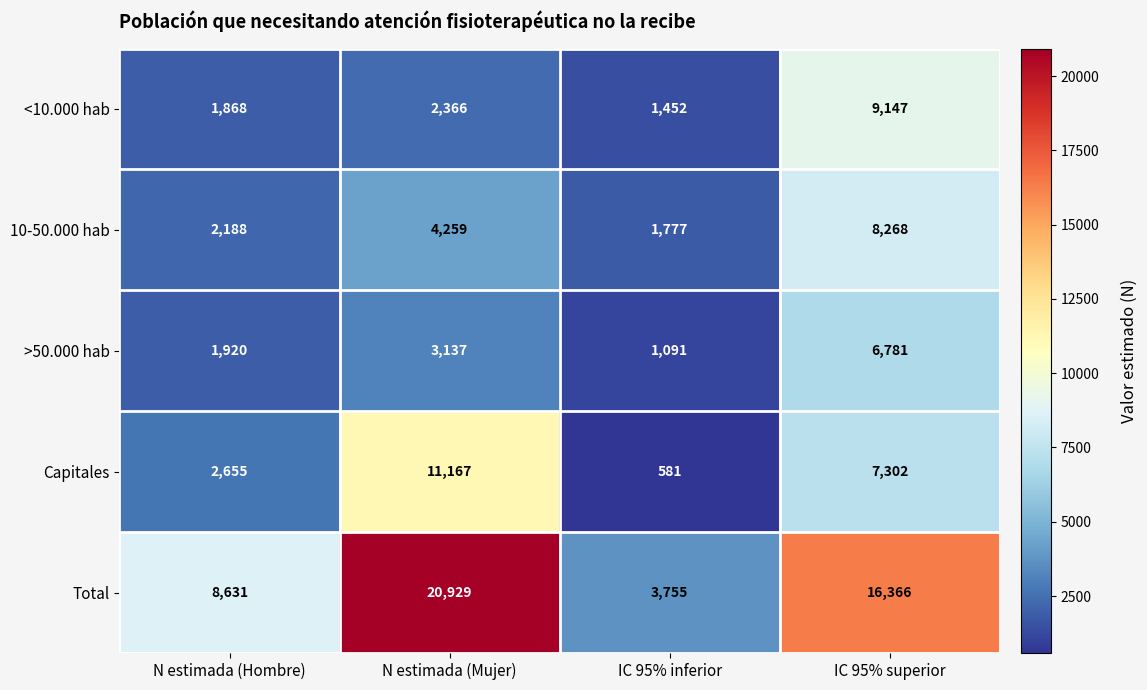

What is the approximate value of >50.000 hab at IC 95% superior, to the nearest 100?

6800